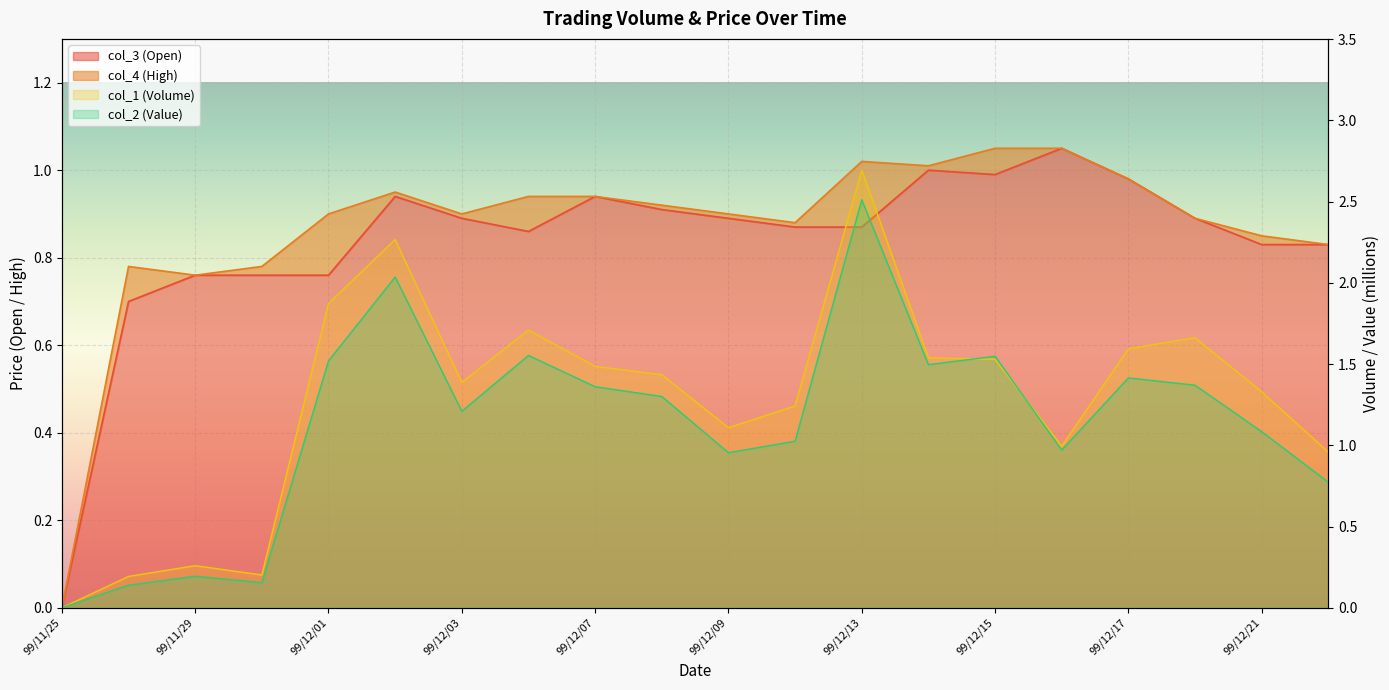

Is it true that col_3 equals 1.4 at 99/11/30?

False